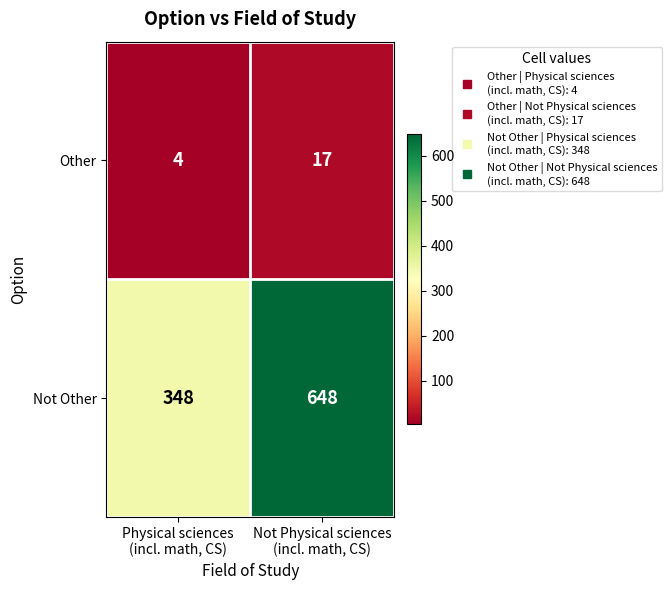

List the series in order of their overall mean, highest first.

Not Other, Other